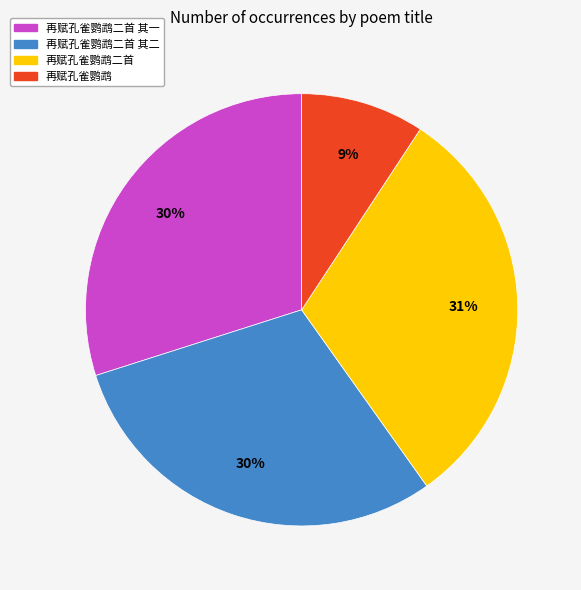

Approximately how many times larger is the value at 再赋孔雀鹦鹉二首 其一 compared to 再赋孔雀鹦鹉二首 其二?

1.0